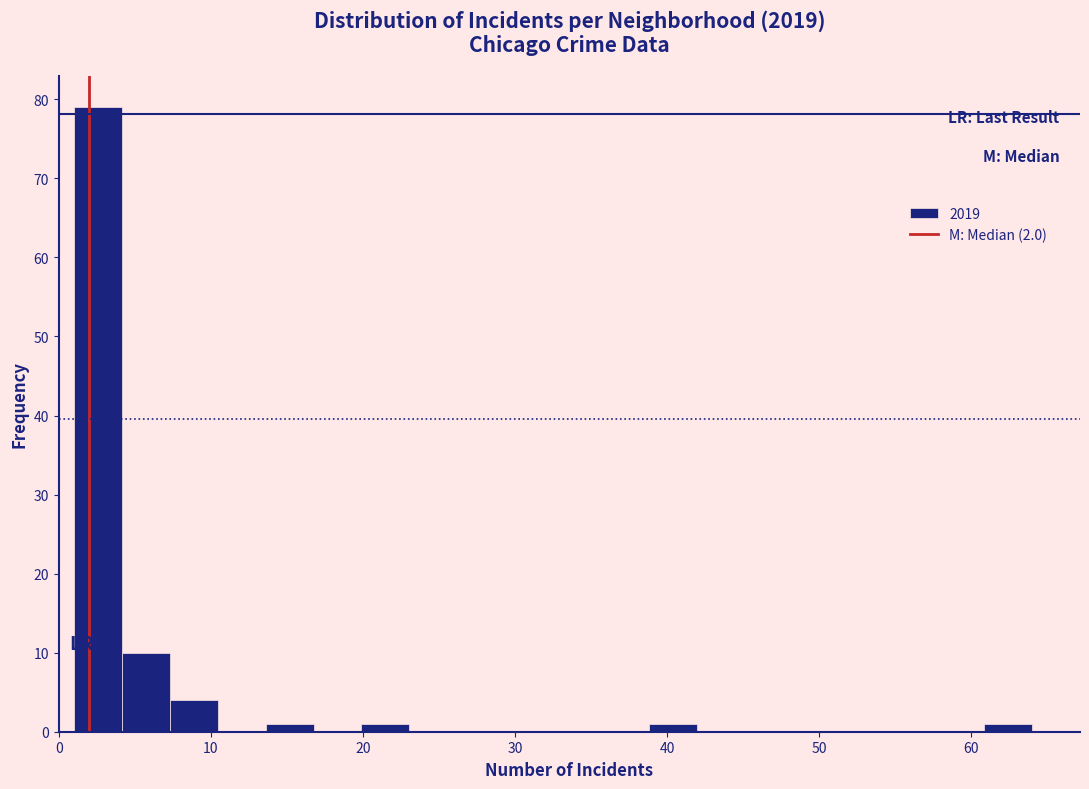

Around what value on the x-axis is the tallest bar? Give the approximate position of its centre, as read against the axis.

3